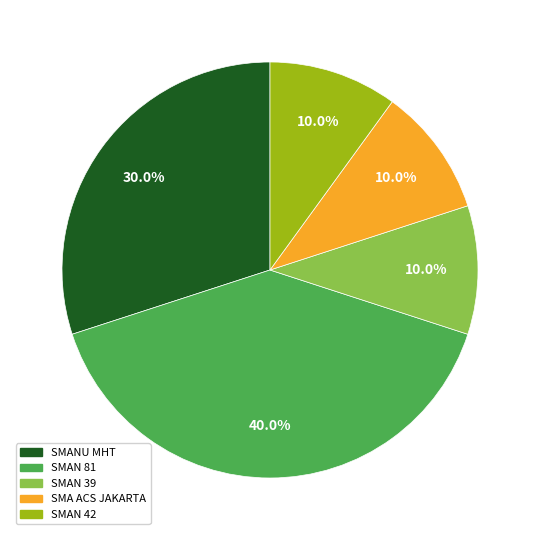

Is there any slice that represents more than half of the pie?

No